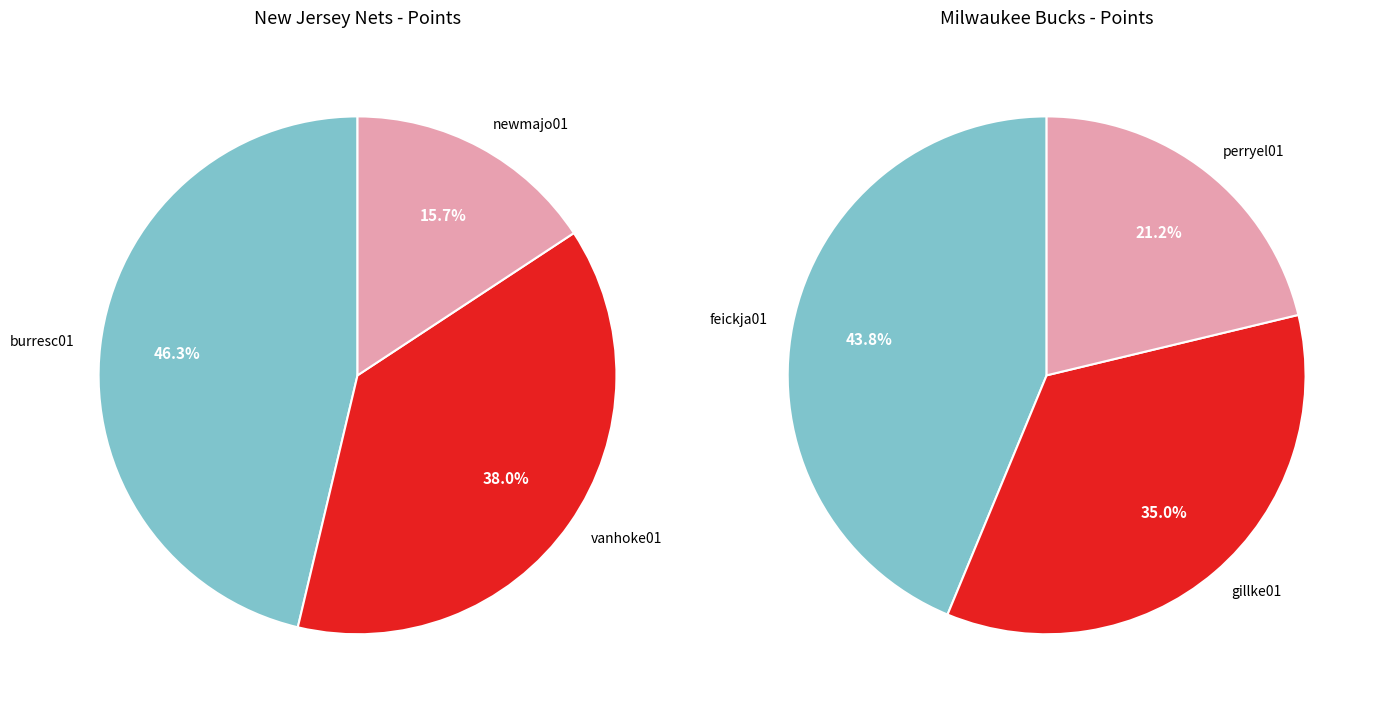

Is burresc01 the majority of the pie?

No